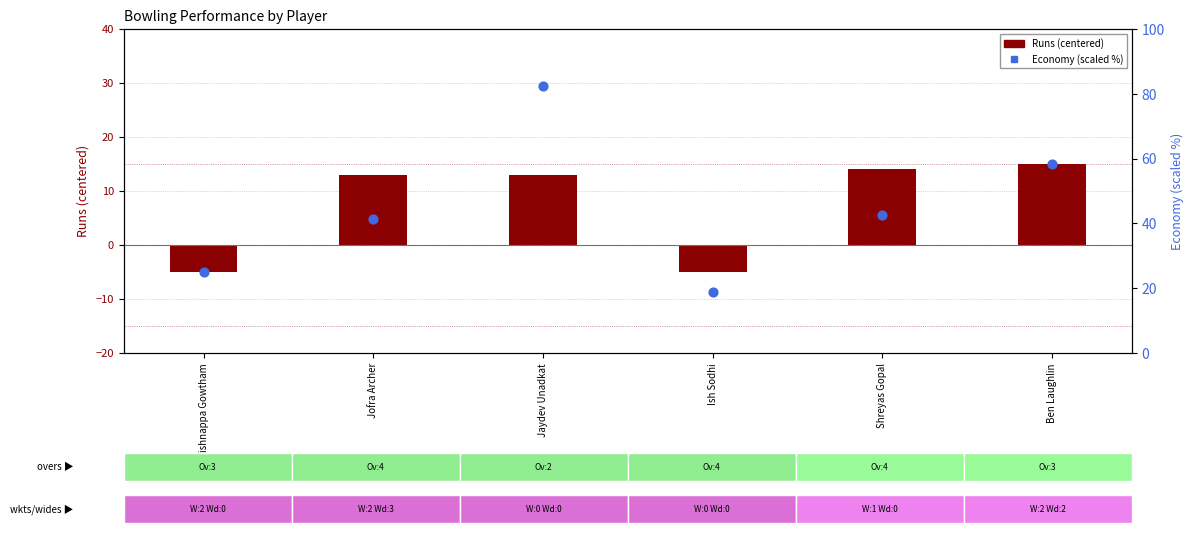

At how many categories does at least one series exceed 14?

6